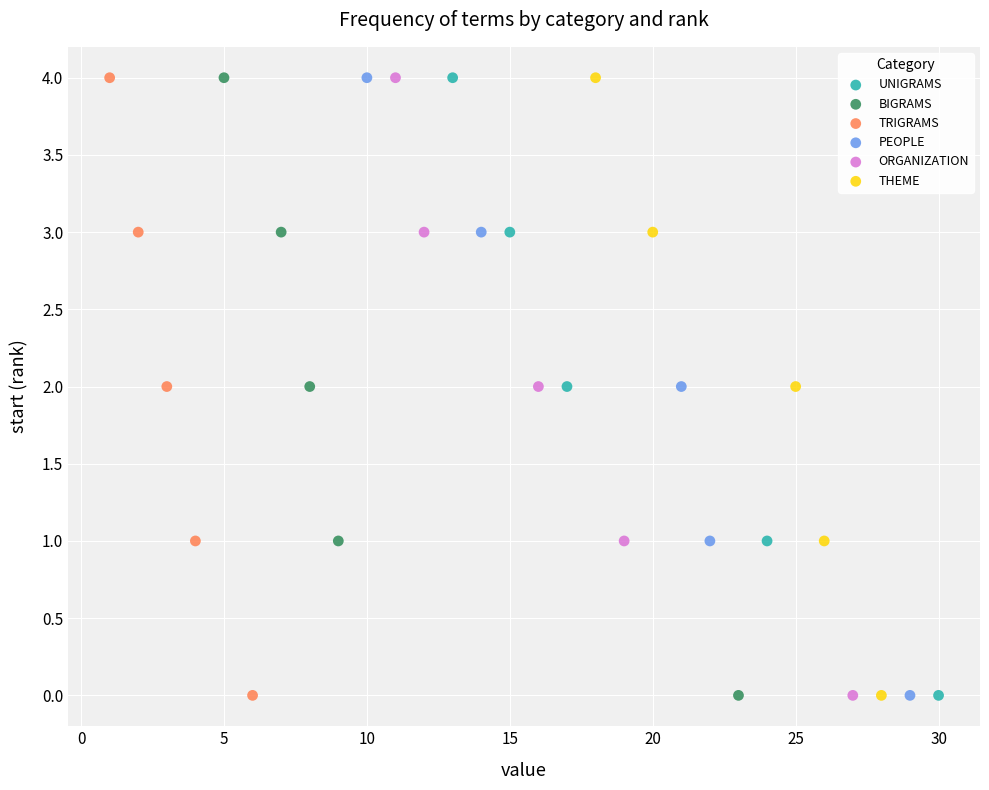

What are all the series names shown in the legend?

UNIGRAMS, BIGRAMS, TRIGRAMS, PEOPLE, ORGANIZATION, THEME